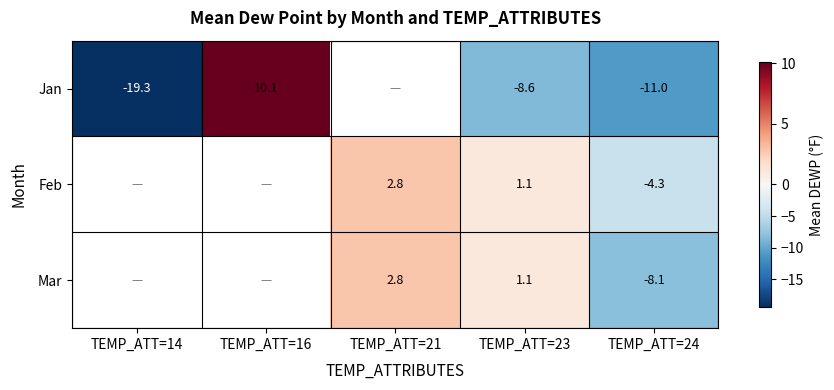

Is it true that Mar equals 0.2 at TEMP_ATT=23?

False